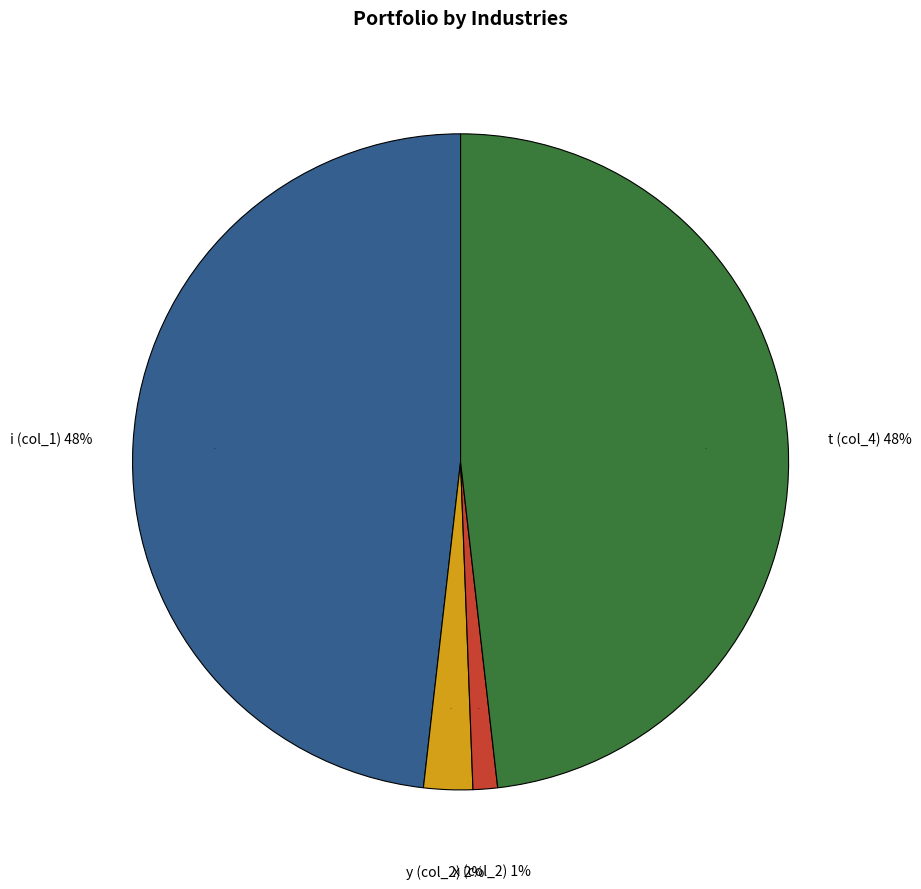

To the nearest percent, what percentage of the pie is i?

48%